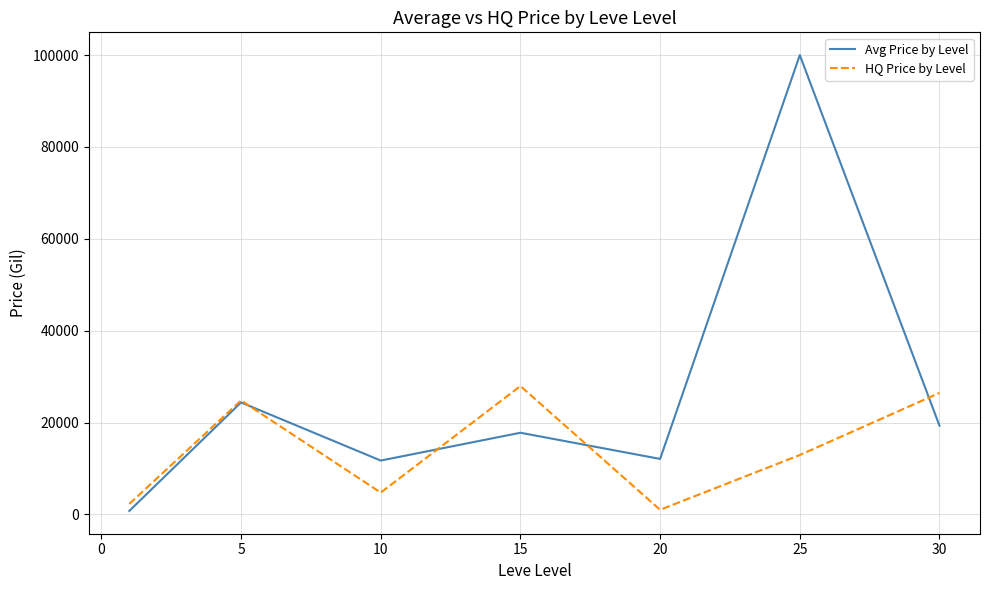

What is the maximum value shown in the chart?

100000.0